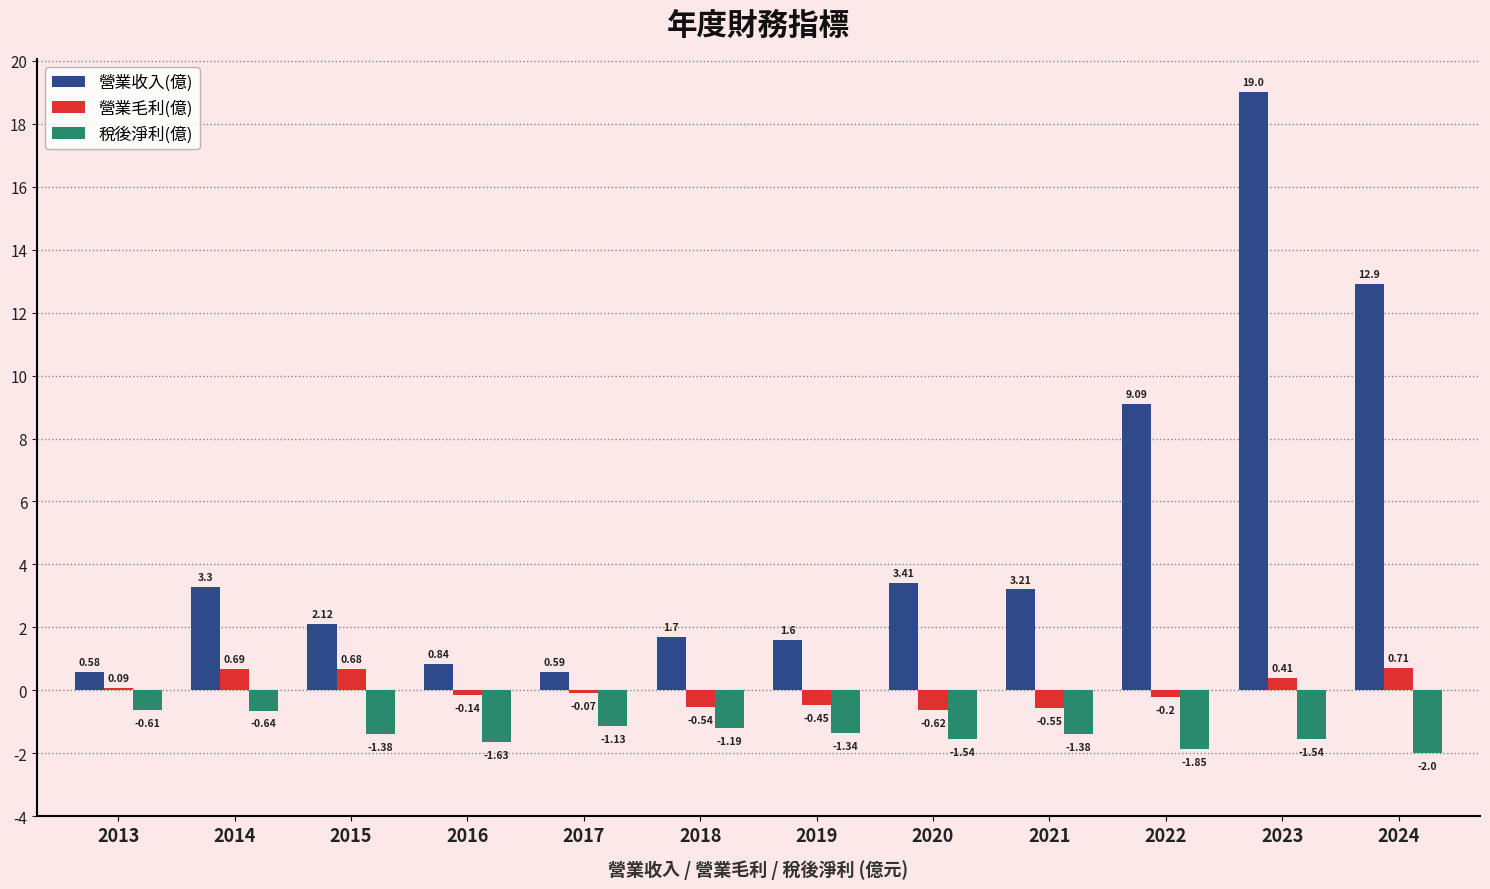

How many groups of bars are there?

12